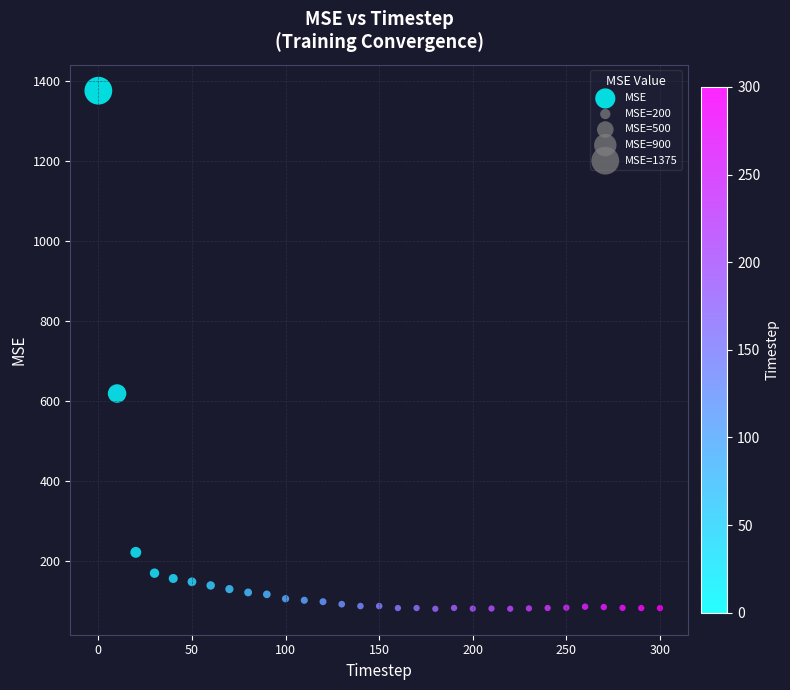

What Y value in the scatter plot is closest to 728?

618.8